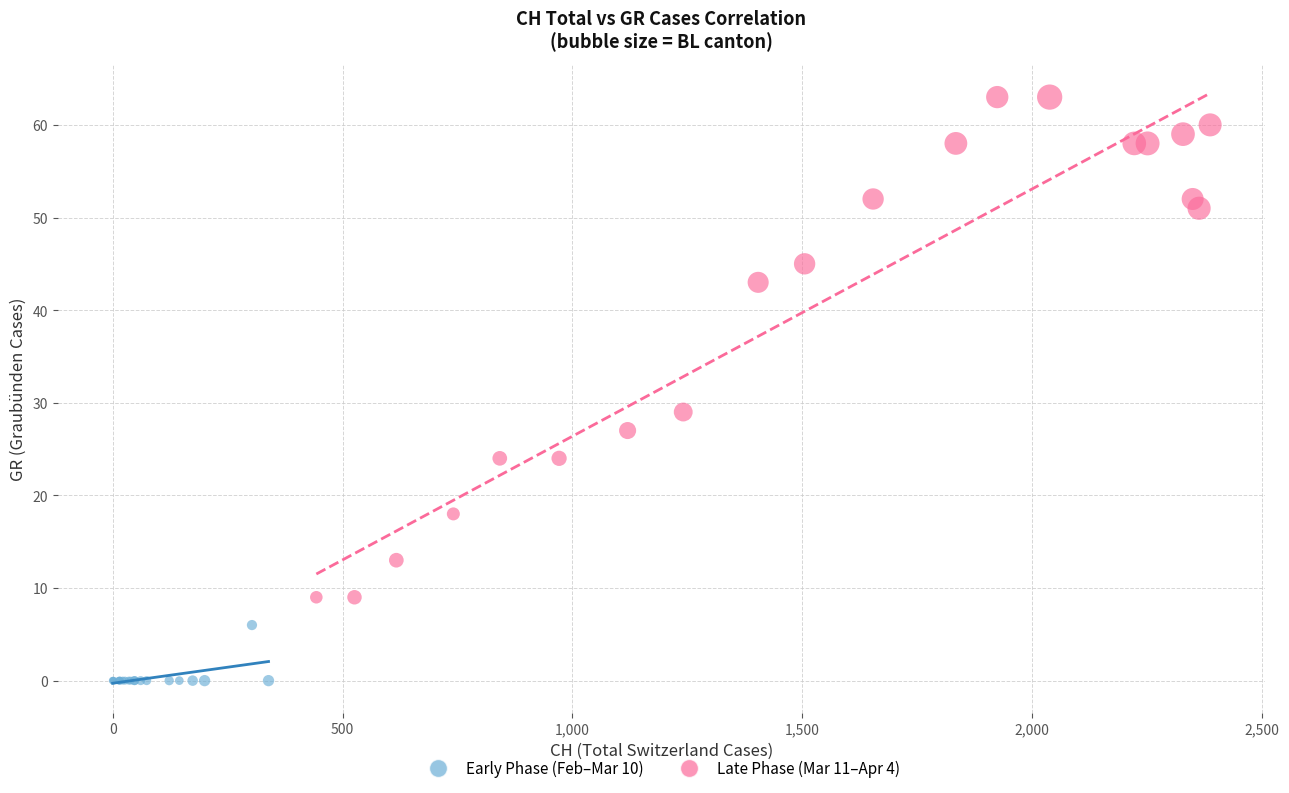

What are all the series names shown in the legend?

Early Phase (Feb–Mar 10), Late Phase (Mar 11–Apr 4)